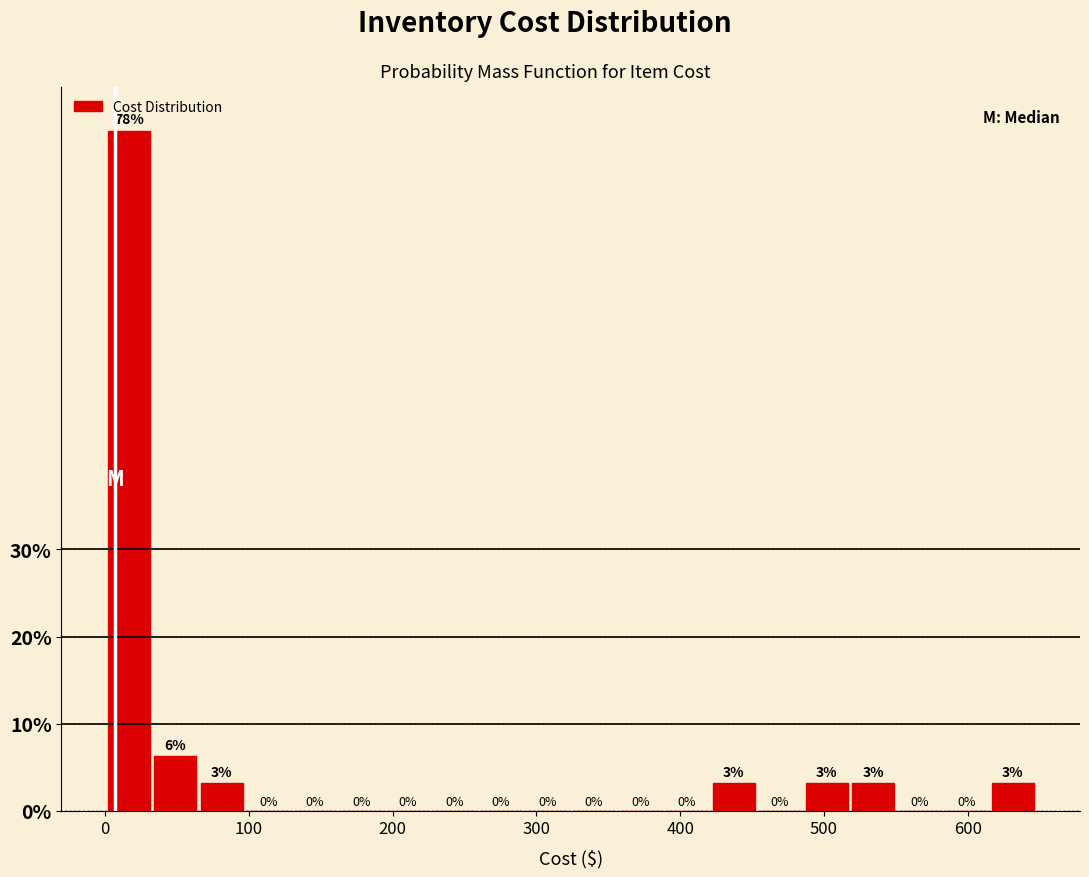

Read against the x-axis, roughly where is the centre of the tallest bar?

20